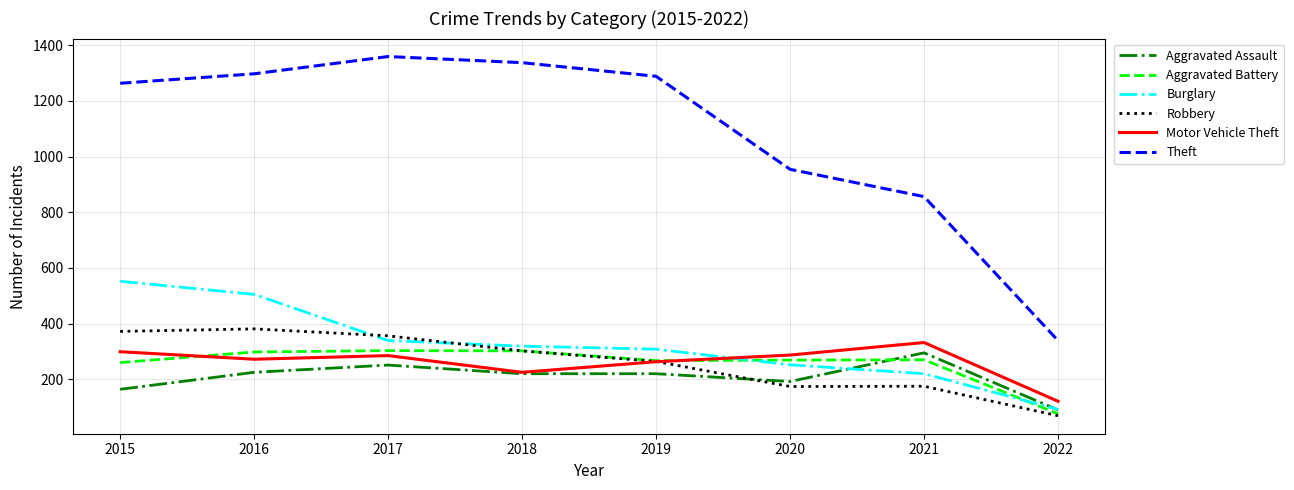

True or false: Aggravated Battery and Aggravated Assault cross at least once.

True